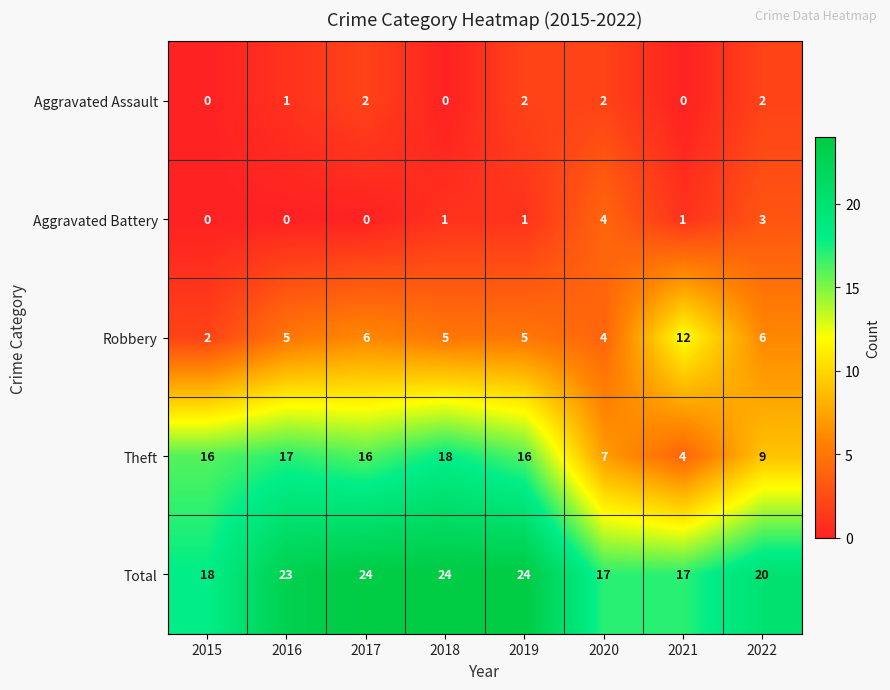

Is the value of Aggravated Battery at 2016 greater than the value of Total at 2017?

No